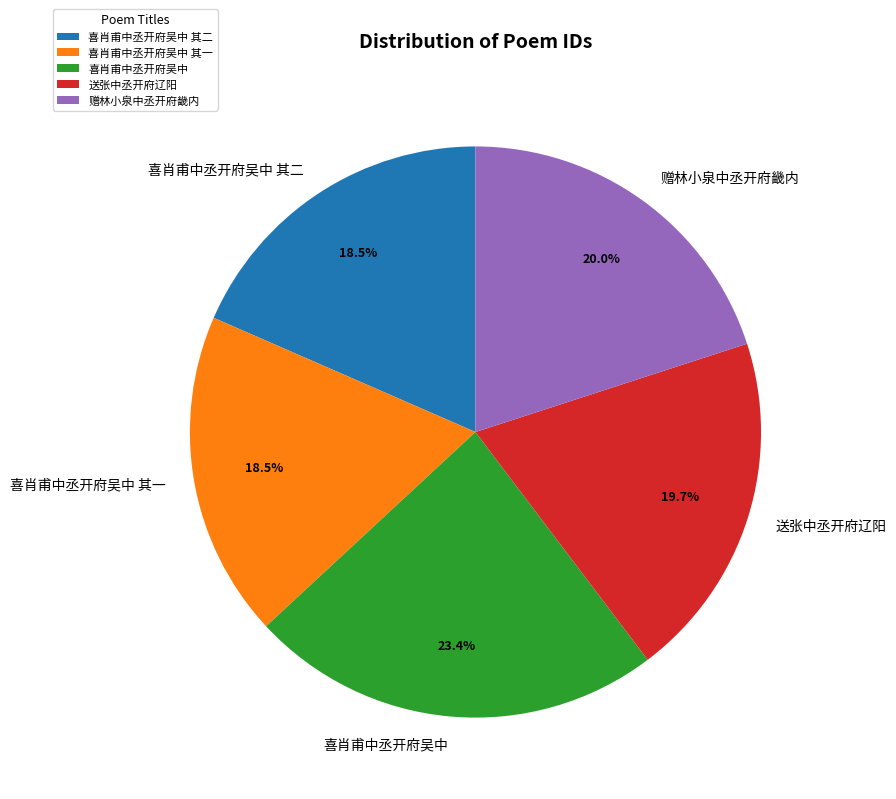

To the nearest percent, what portion does 送张中丞开府辽阳 represent?

20%